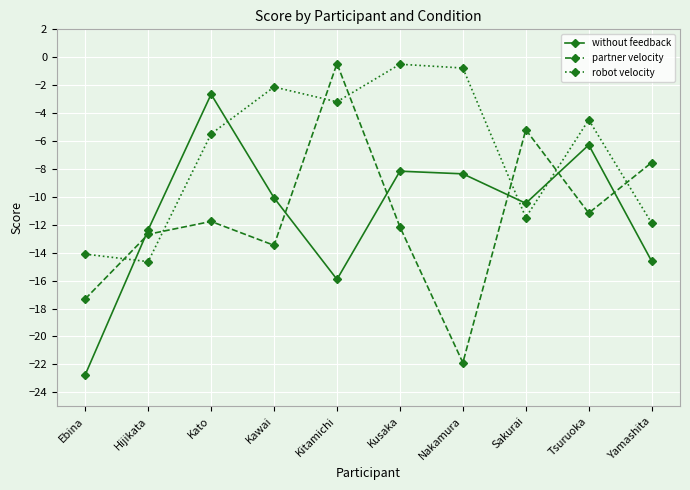

What are all the series names shown in the legend?

without feedback, partner velocity, robot velocity